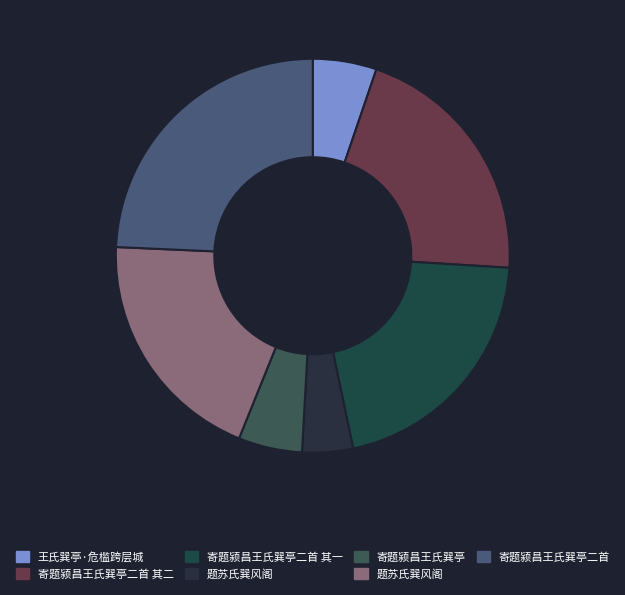

Rank the categories by value from lowest to highest.

题苏氏巽风阁, 寄题颍昌王氏巽亭, 王氏巽亭·危槛跨层城, 题苏氏巽风阁, 寄题颍昌王氏巽亭二首 其二, 寄题颍昌王氏巽亭二首 其一, 寄题颍昌王氏巽亭二首